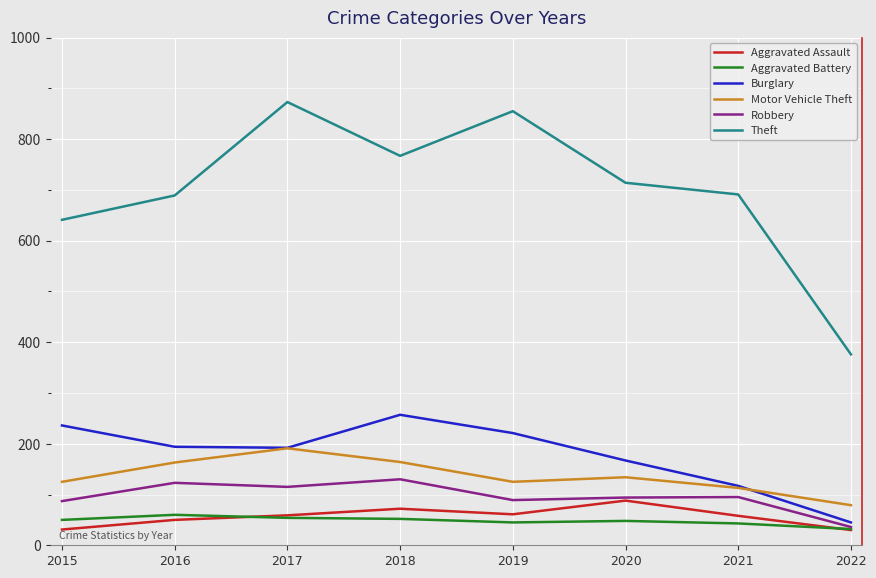

The Robbery series shows 87 at 2015. True or false?

True